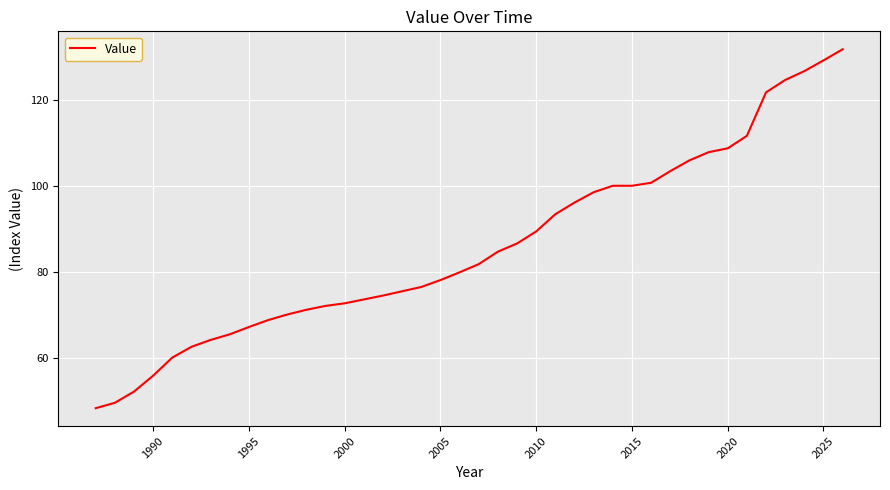

What is the maximum value shown in the chart?

131.7